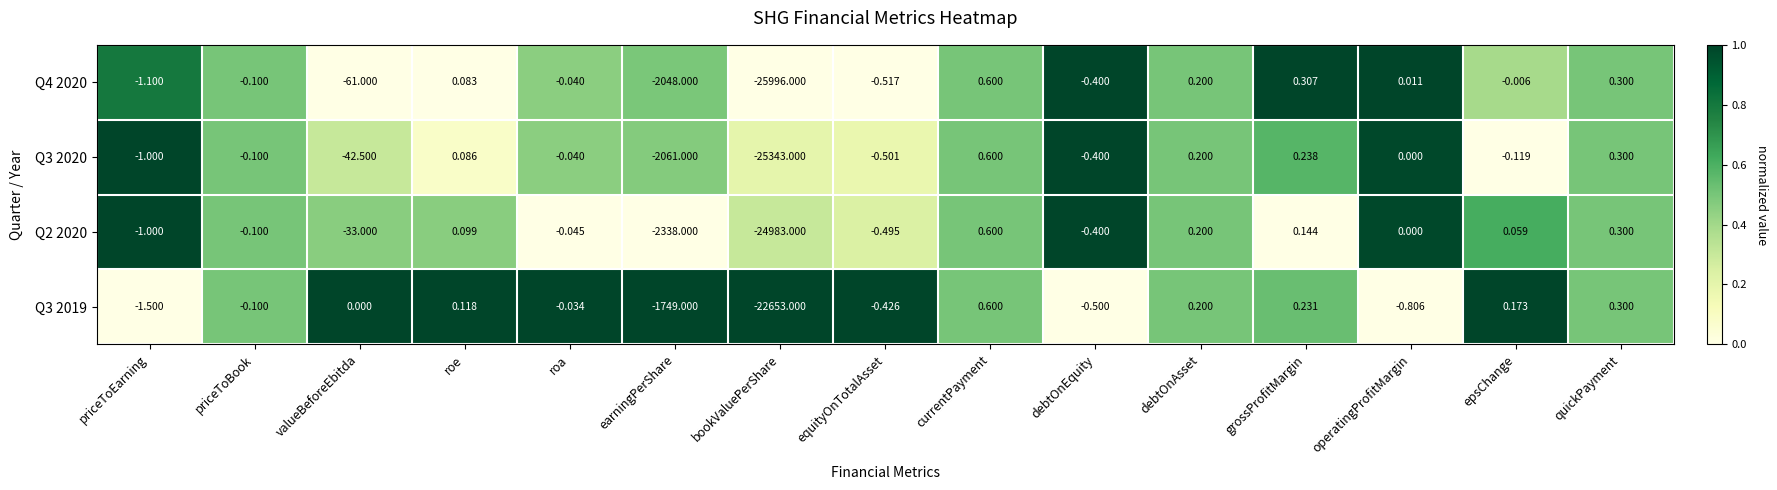

Where is Q3 2019 nearest to the value -11326?

earningPerShare